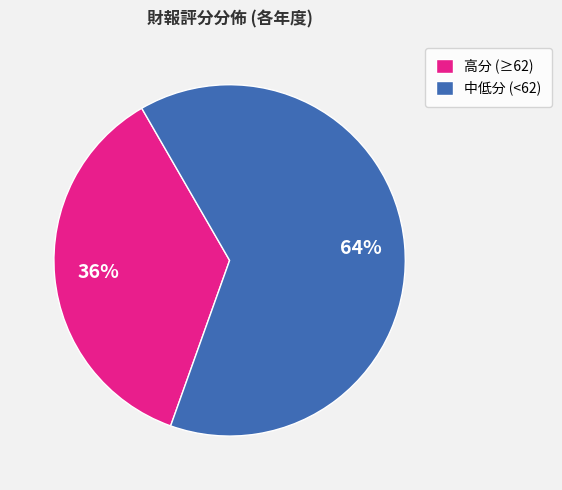

What is the ratio of the value at 中低分 (<62) to the value at 高分 (≥62)?

1.8